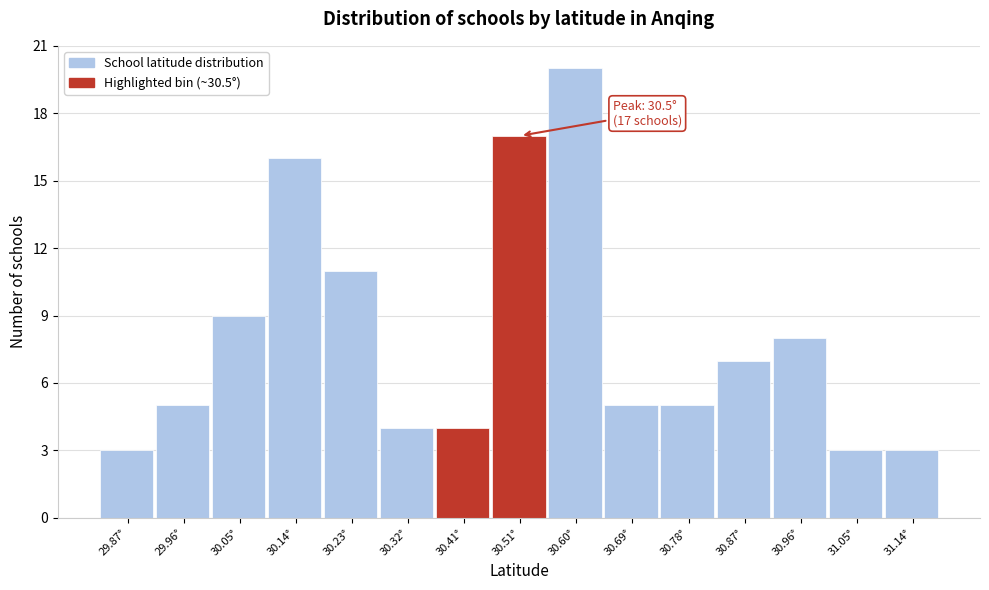

Reading right to left, what are all the values shown in this chart?

3	3	8	7	5	5	20	17	4	4	11	16	9	5	3